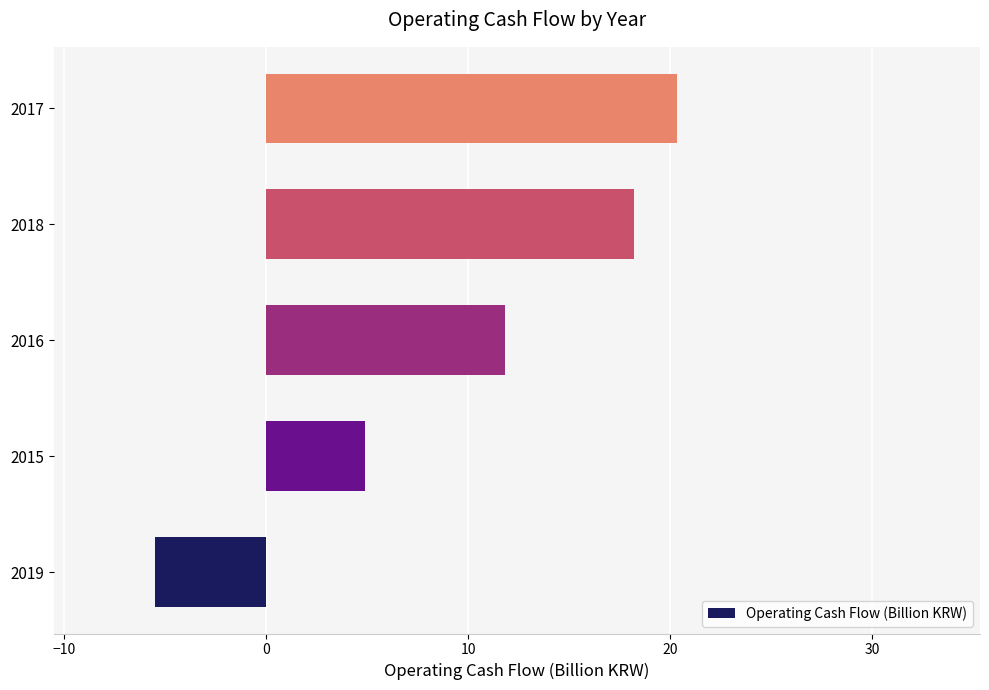

Reading top to bottom, extract all data points from this chart.

2017=20.3	2018=18.2	2016=11.8	2015=4.9	2019=-5.5